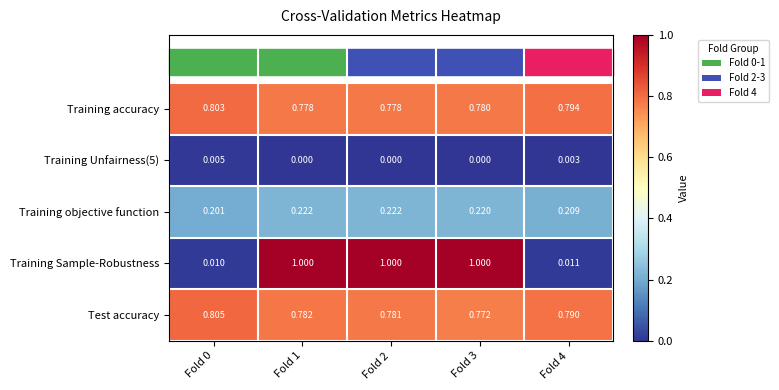

At how many categories does at least one series exceed 0?

5